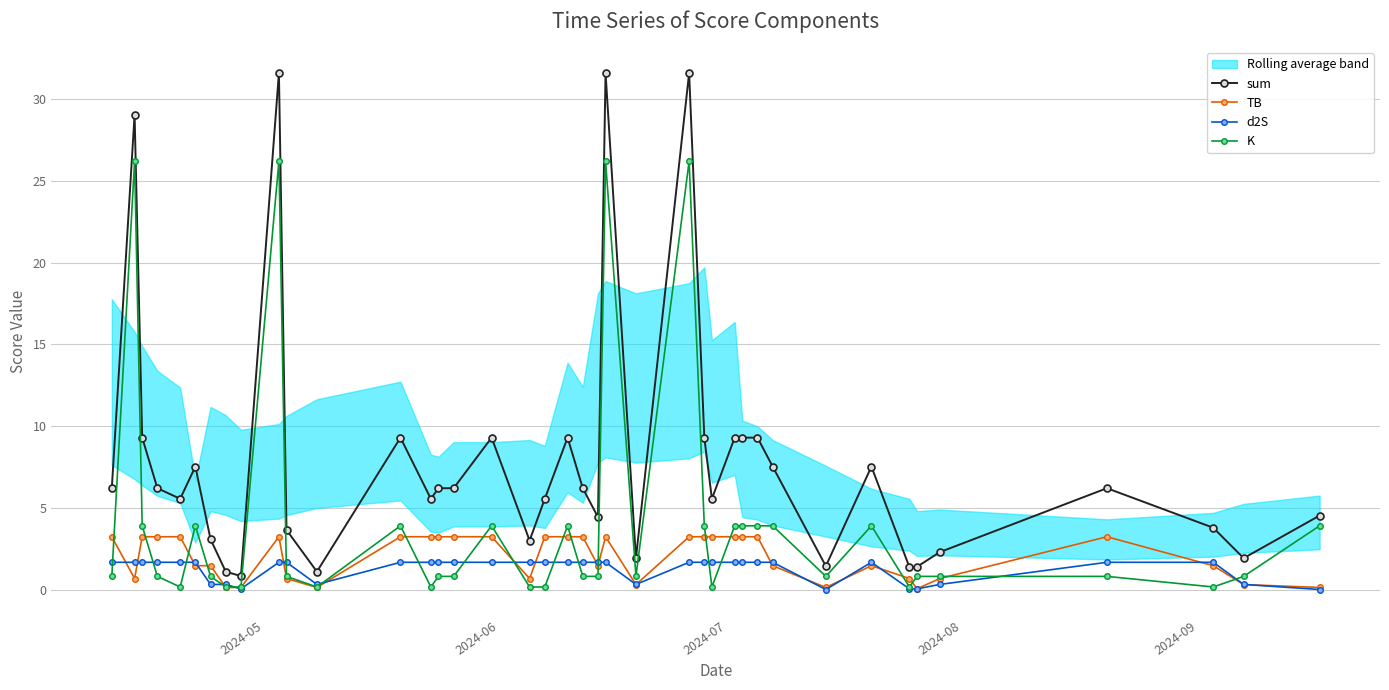

How many intersections are there between TB and d2S?

20